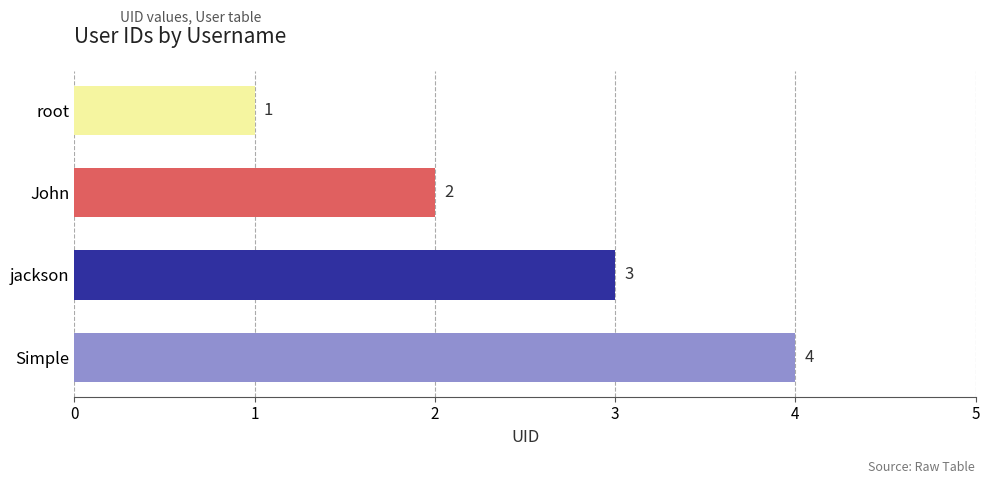

What is the difference between the maximum and minimum values?

3